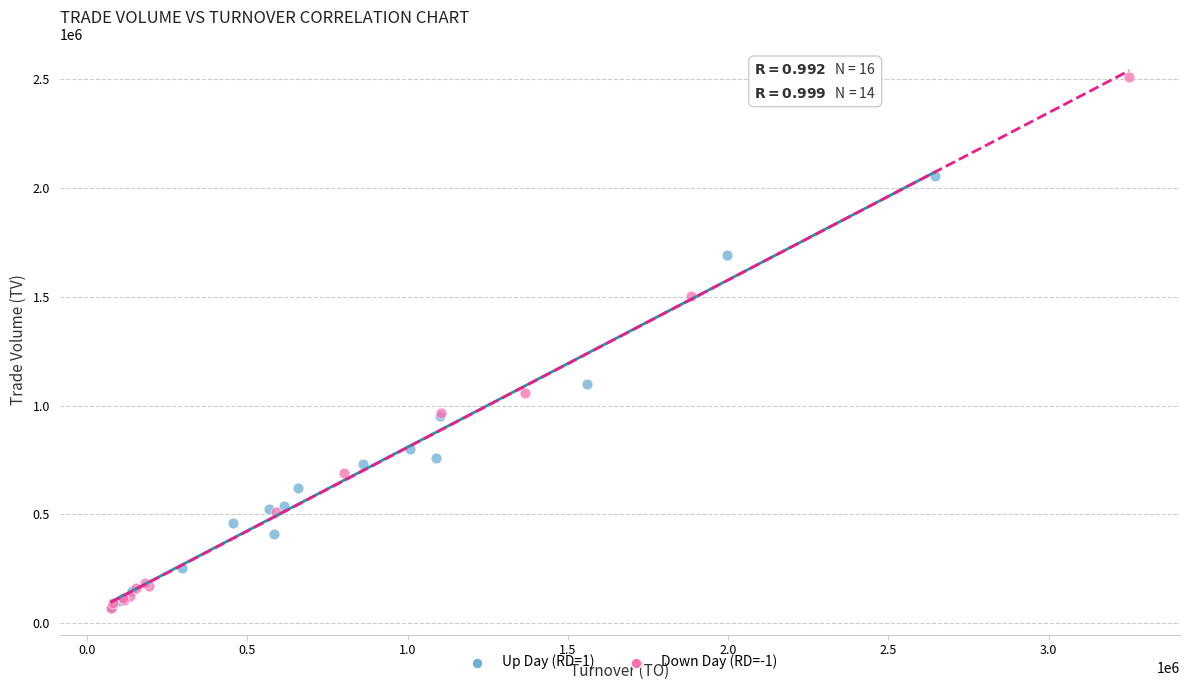

Which series reaches the maximum Y coordinate?

Down Day (RD=-1)